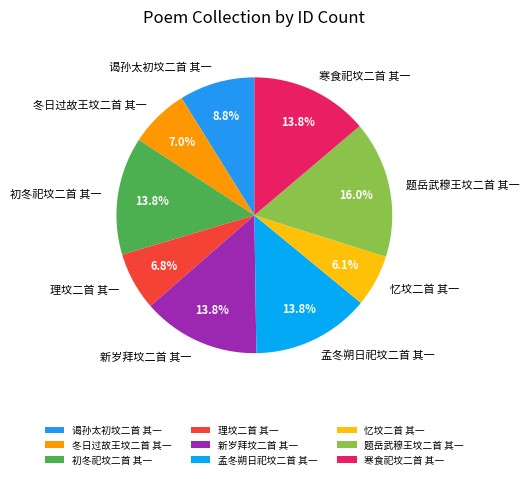

What percentage do 理坟二首 其一 and 忆坟二首 其一 together represent?

12.9%